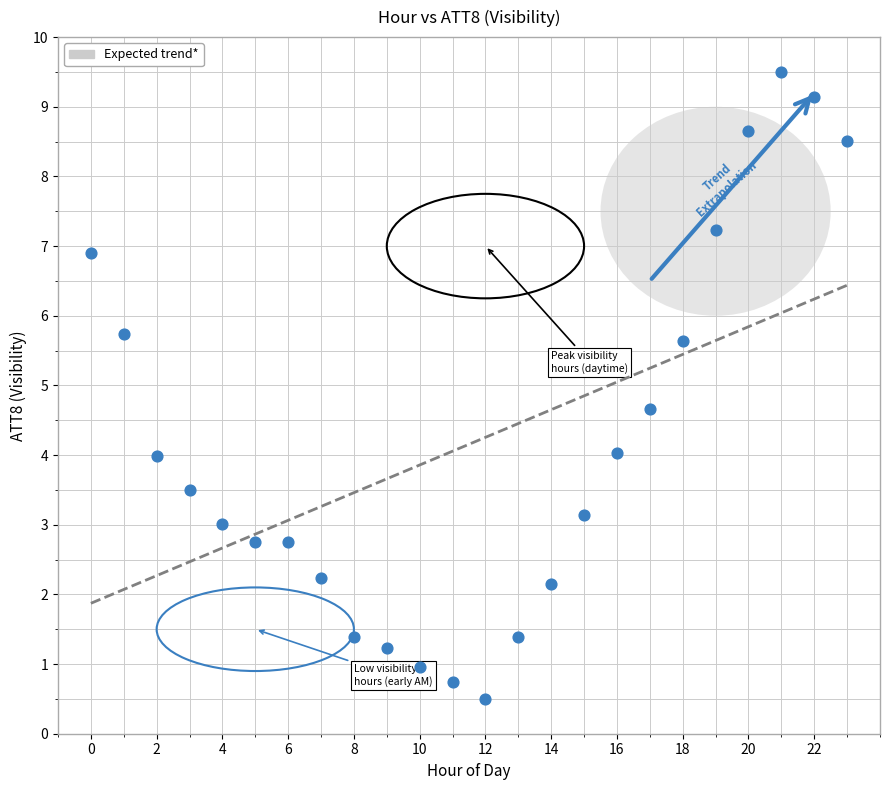

What Y value in the scatter plot is closest to 5?

4.7